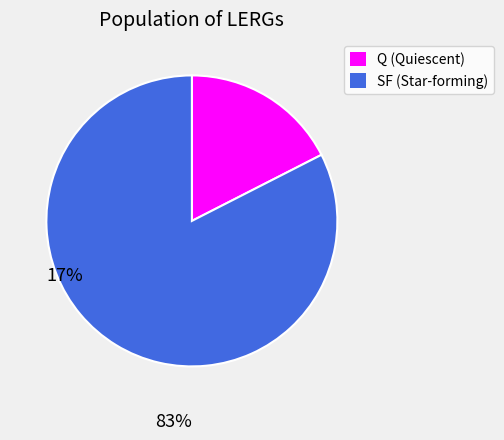

Rank the categories by value from lowest to highest.

Q (Quiescent), SF (Star-forming)